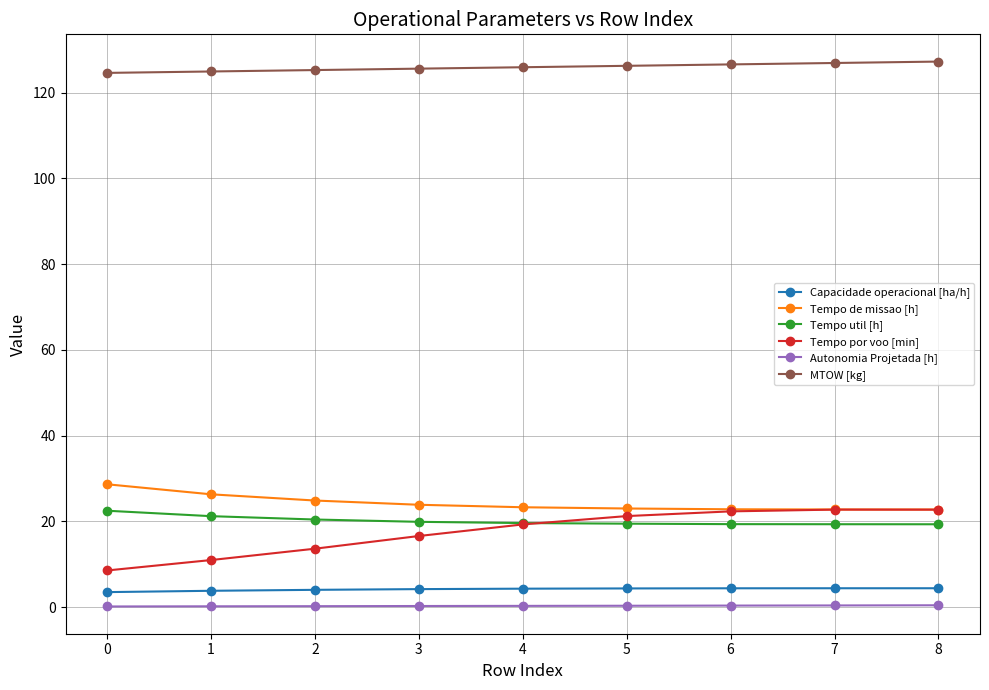

Does the chart have visible grid lines?

Yes